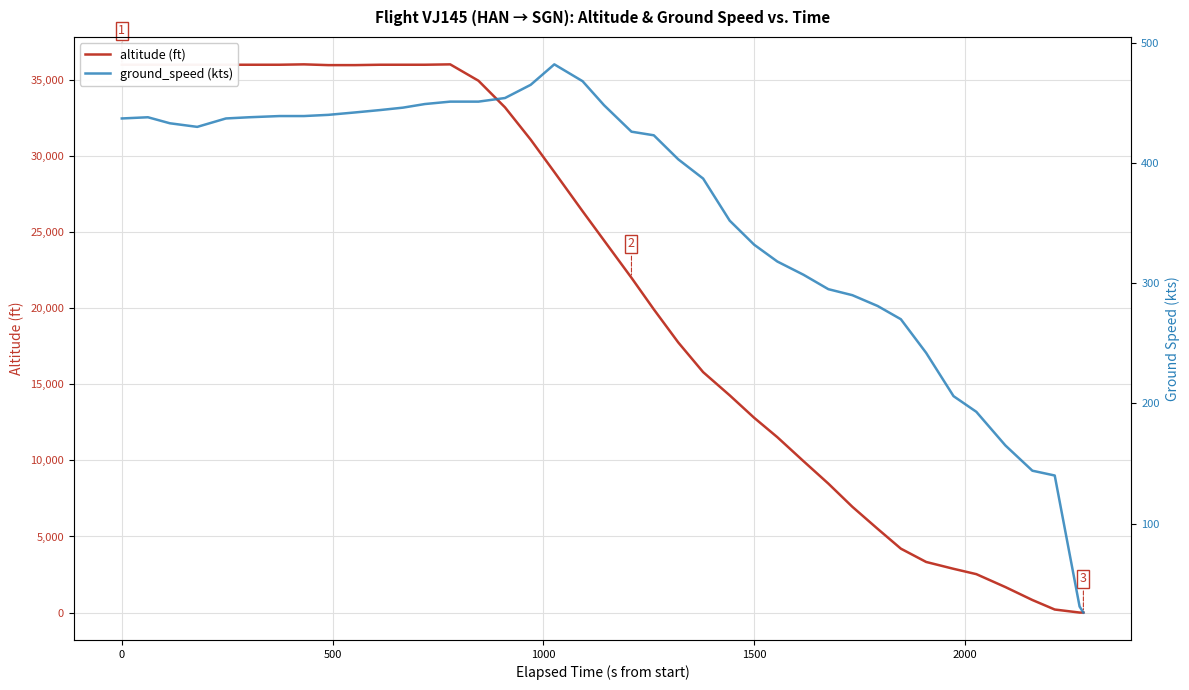

What are all the series names shown in the legend?

altitude, ground_speed